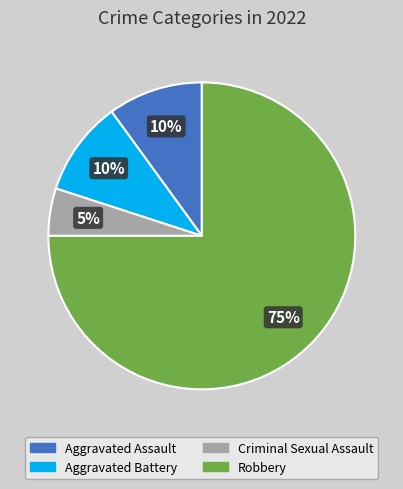

Is there any slice that represents more than half of the pie?

Yes